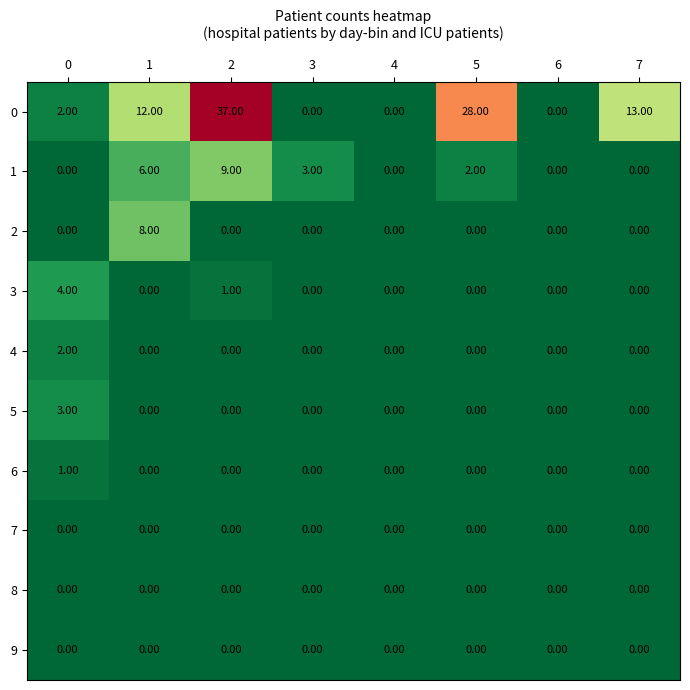

Count the number of categories in the chart.

8